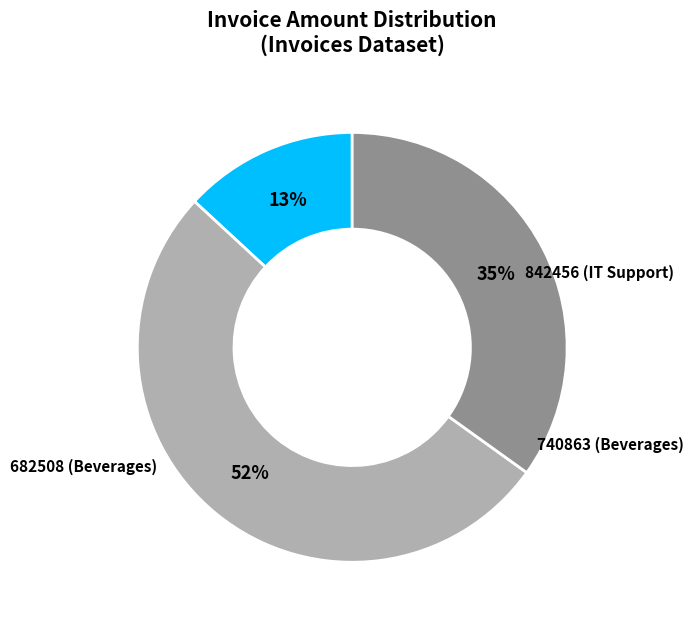

What is the total percentage of 740863 (Beverages) and 842456 (IT Support)?

48.0%